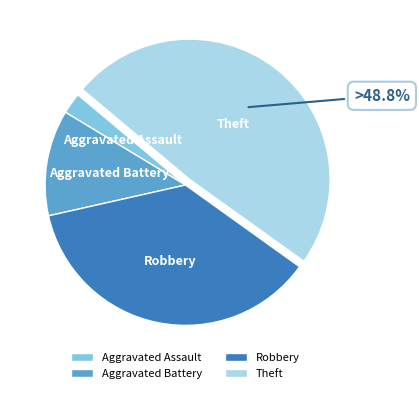

Is there a majority slice in this chart?

No